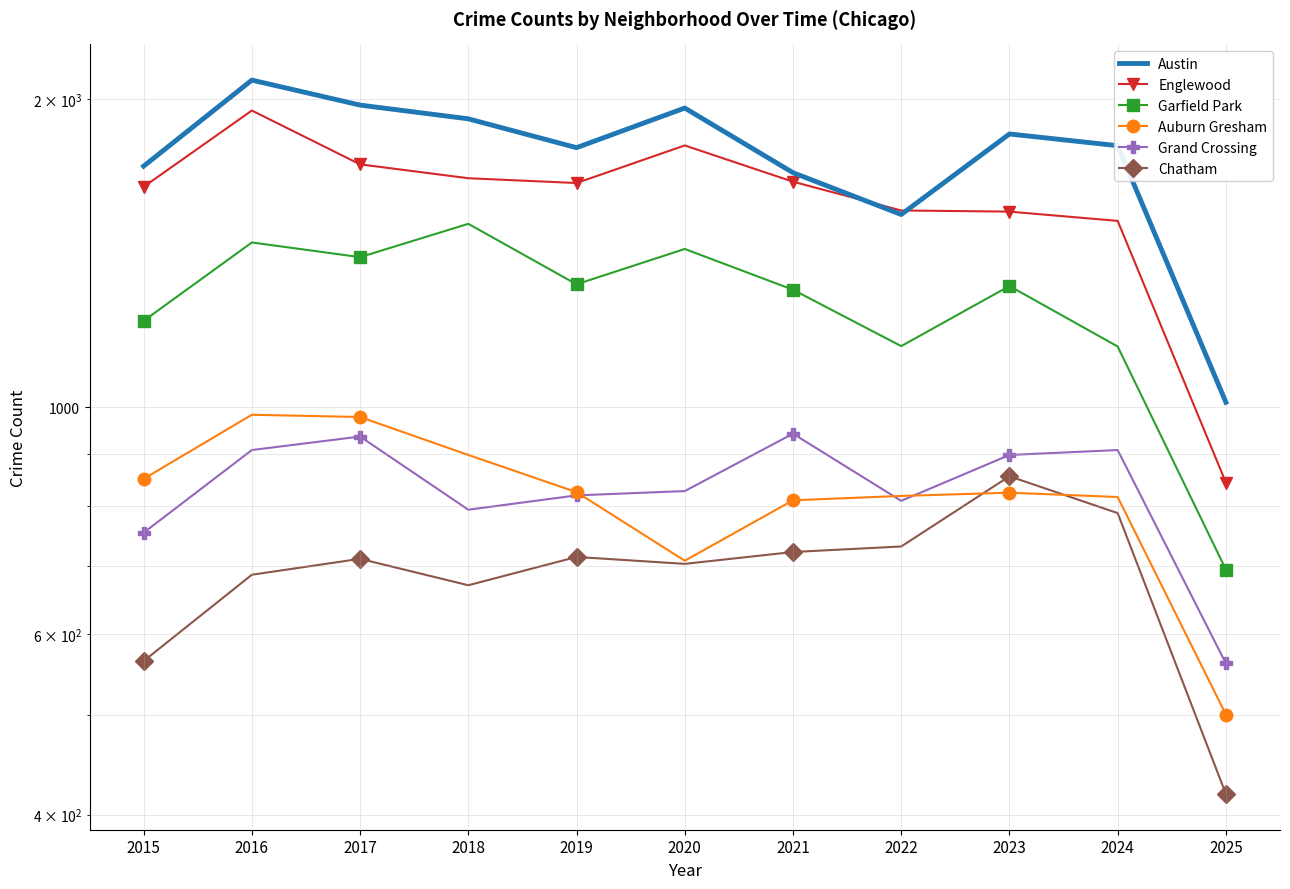

Is it true that Auburn Gresham equals 819 at 2022?

True